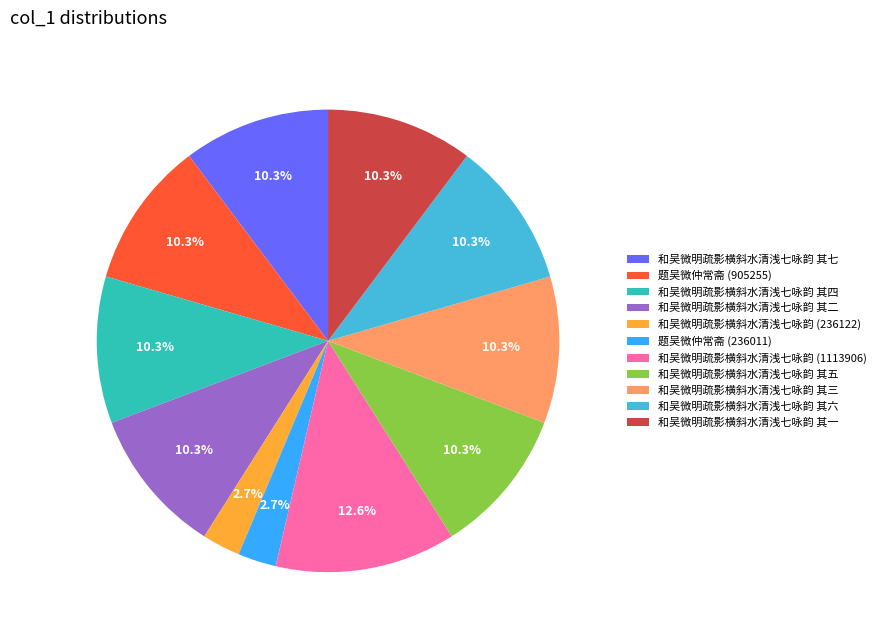

What is the largest slice in the pie chart?

和吴微明疏影横斜水清浅七咏韵 (1113906)